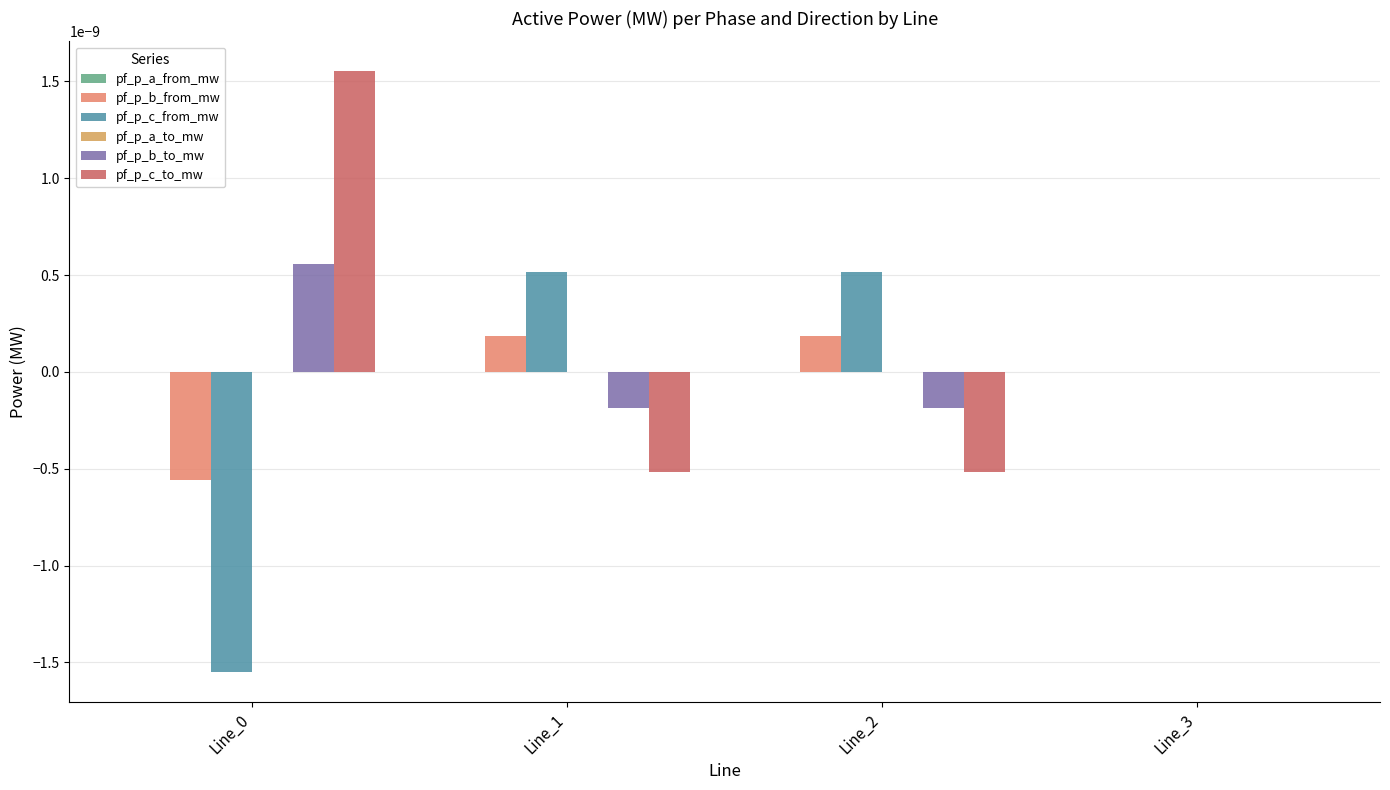

At which label is pf_p_c_to_mw closest to 0?

Line_3